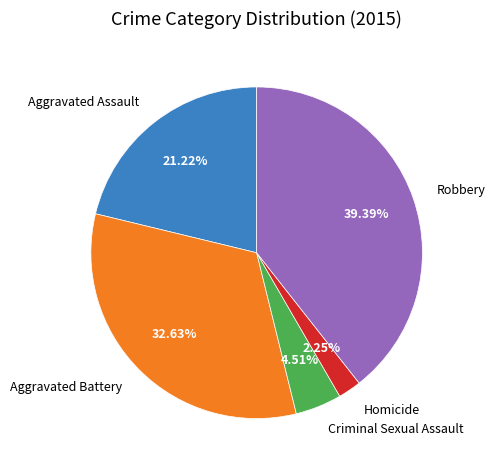

Is there a majority slice in this chart?

No